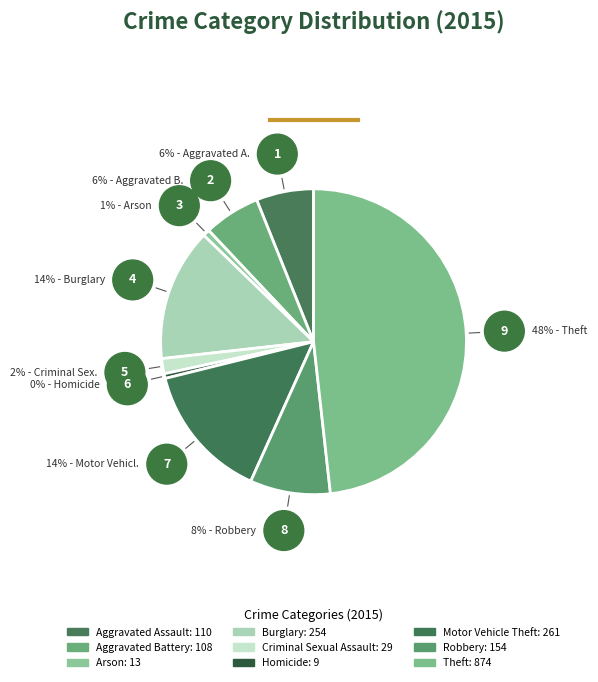

True or false: Motor Vehicle Theft accounts for 14% of the total.

True